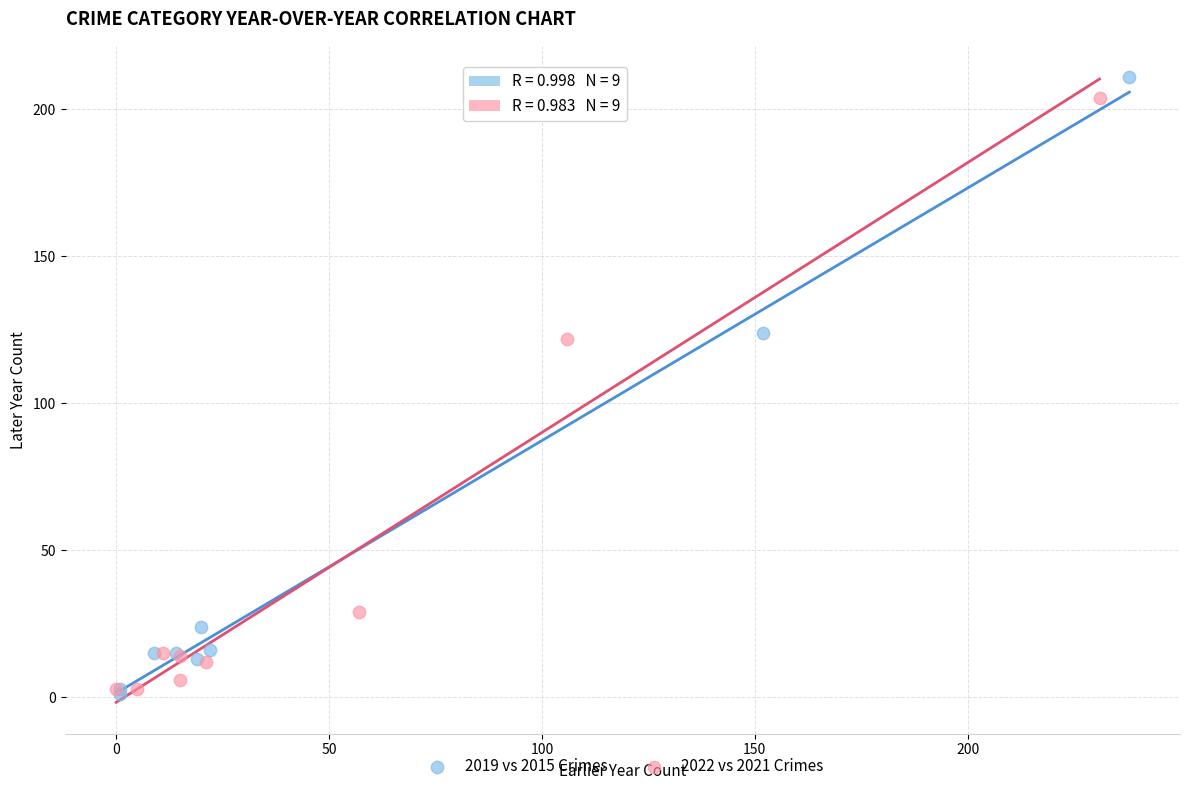

What are all the series names shown in the legend?

2019 vs 2015 Crimes, 2022 vs 2021 Crimes